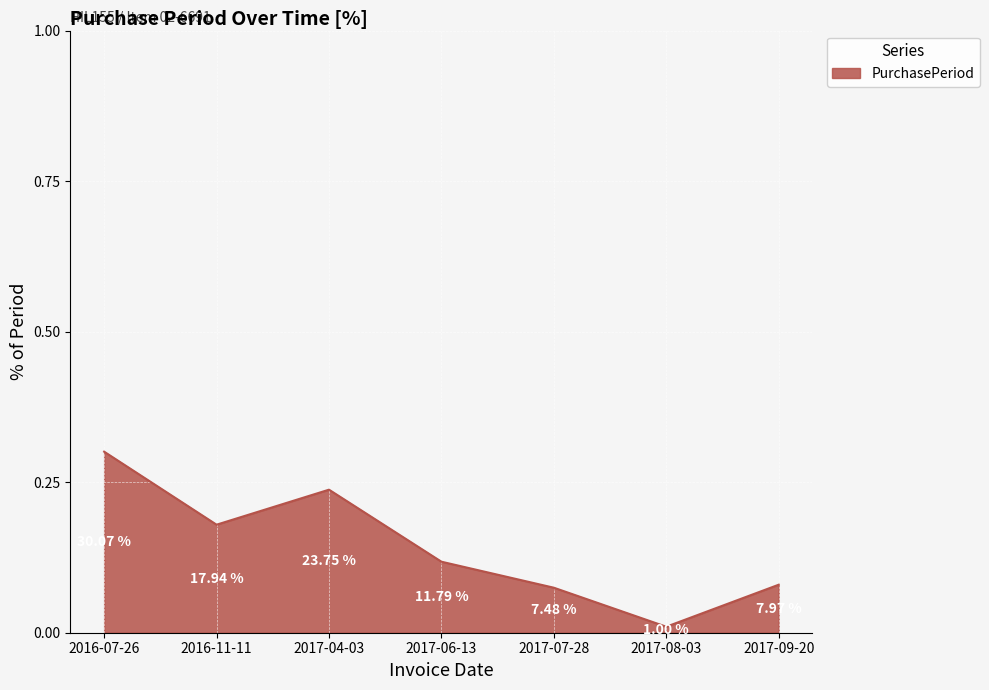

What is the greatest value displayed?

0.3